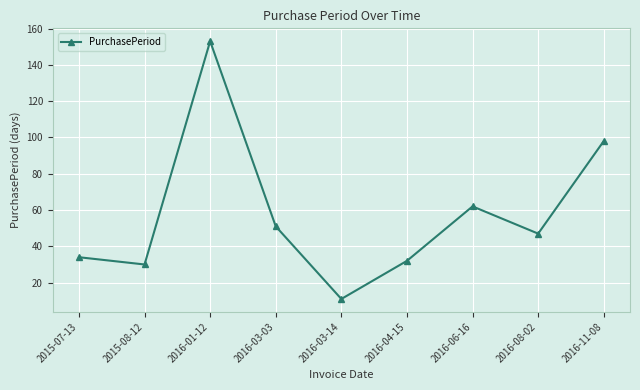

Reading left to right, extract all data points from this chart.

2015-07-13=34	2015-08-12=30	2016-01-12=153	2016-03-03=51	2016-03-14=11	2016-04-15=32	2016-06-16=62	2016-08-02=47	2016-11-08=98